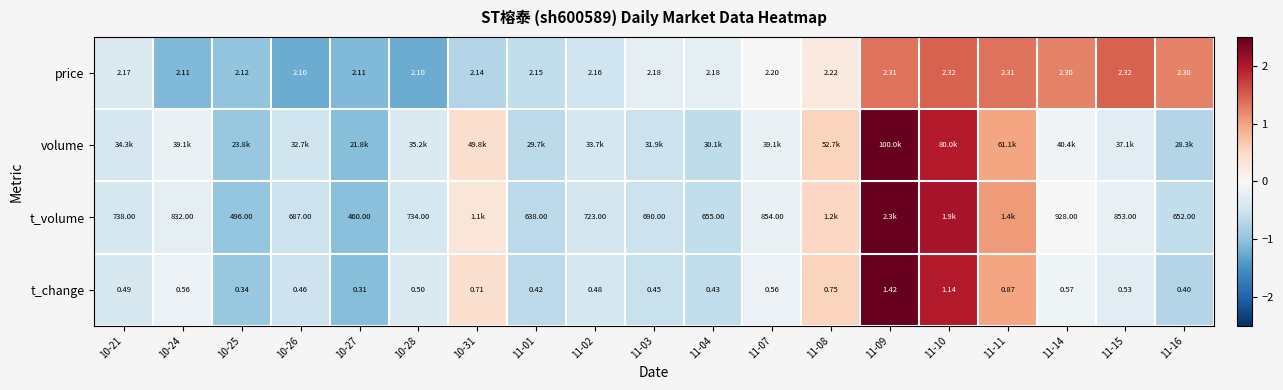

What is the smallest value displayed?

-1.2